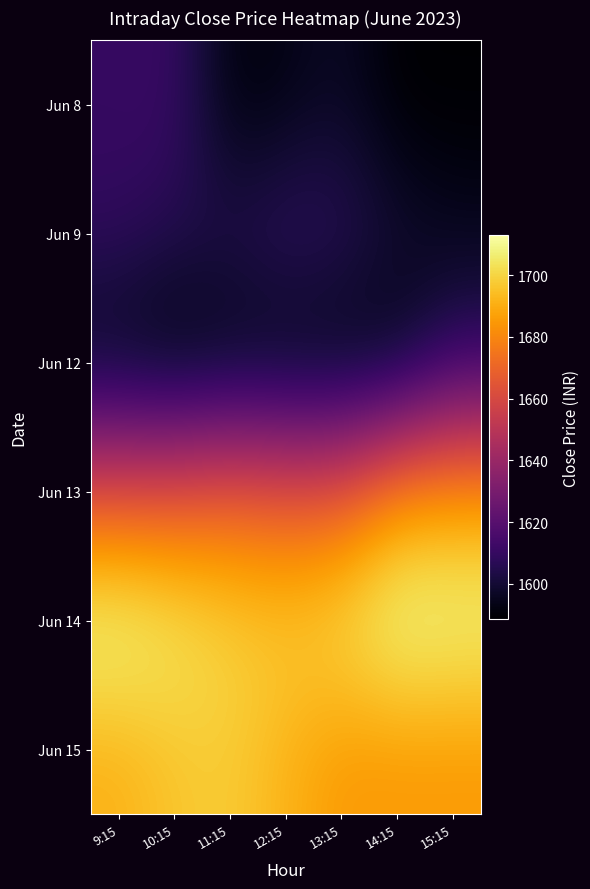

What is the difference between the highest and lowest values at 13:15?

113.3